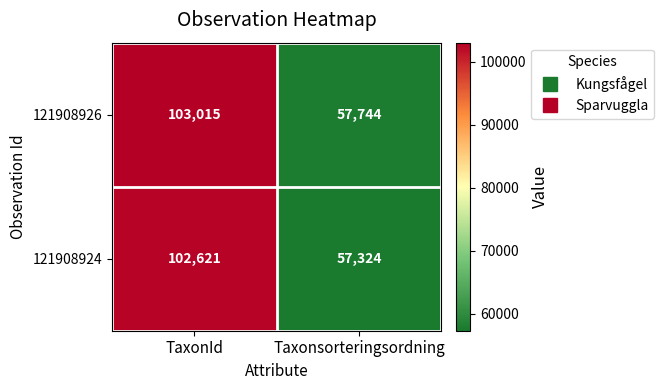

Which label corresponds to the smallest value in the chart?

Taxonsorteringsordning